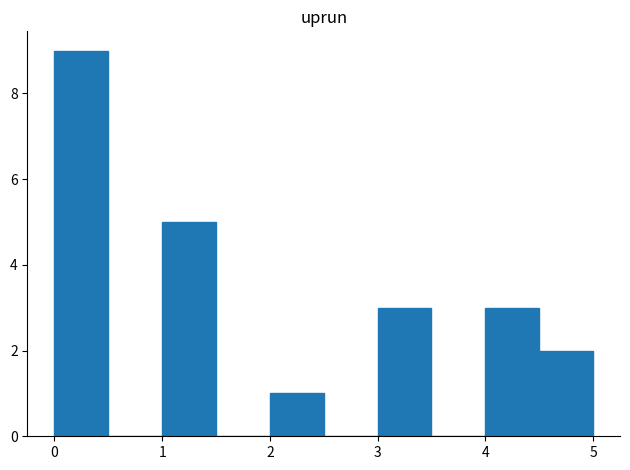

What is the height of the bar covering 0.0 to 0.5 on the x-axis? The values are not printed on the chart, so give them approximately, as read against the axis.

9